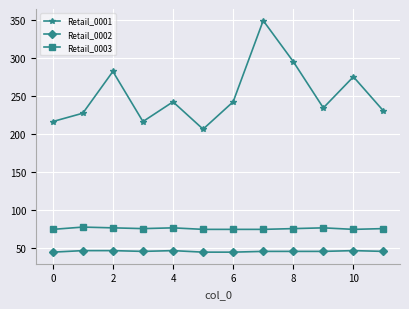

Which series has the largest range (max minus min)?

Retail_0001